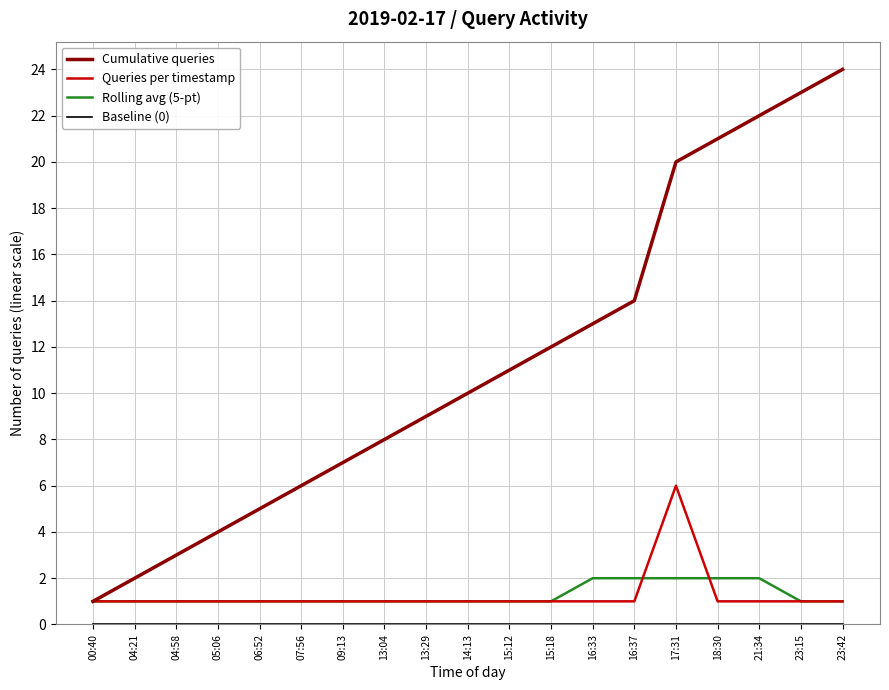

What is the maximum value for Cumulative queries?

24.0